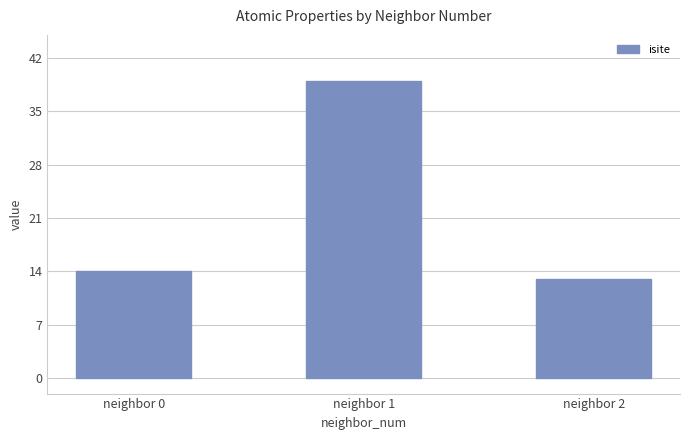

What is the ratio of the value at neighbor 1 to the value at neighbor 0?

2.8